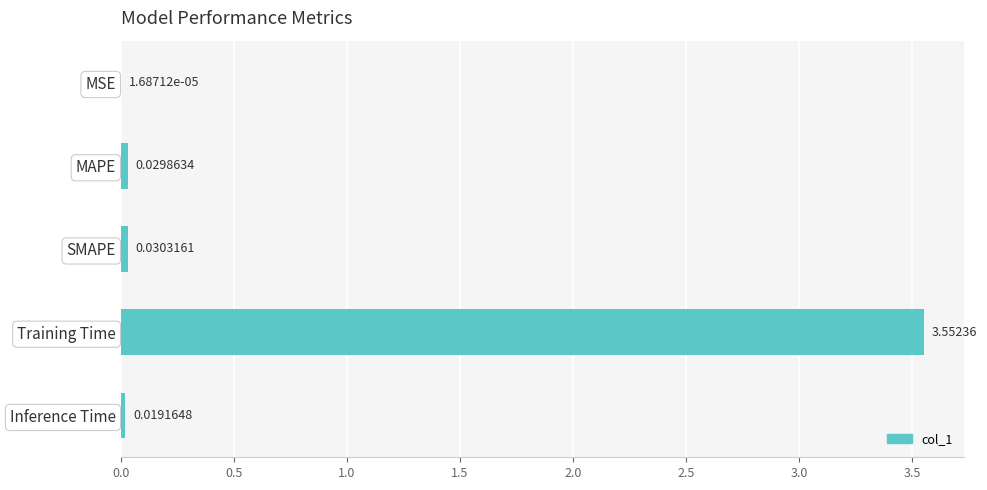

Between SMAPE and Inference Time, which is larger?

SMAPE